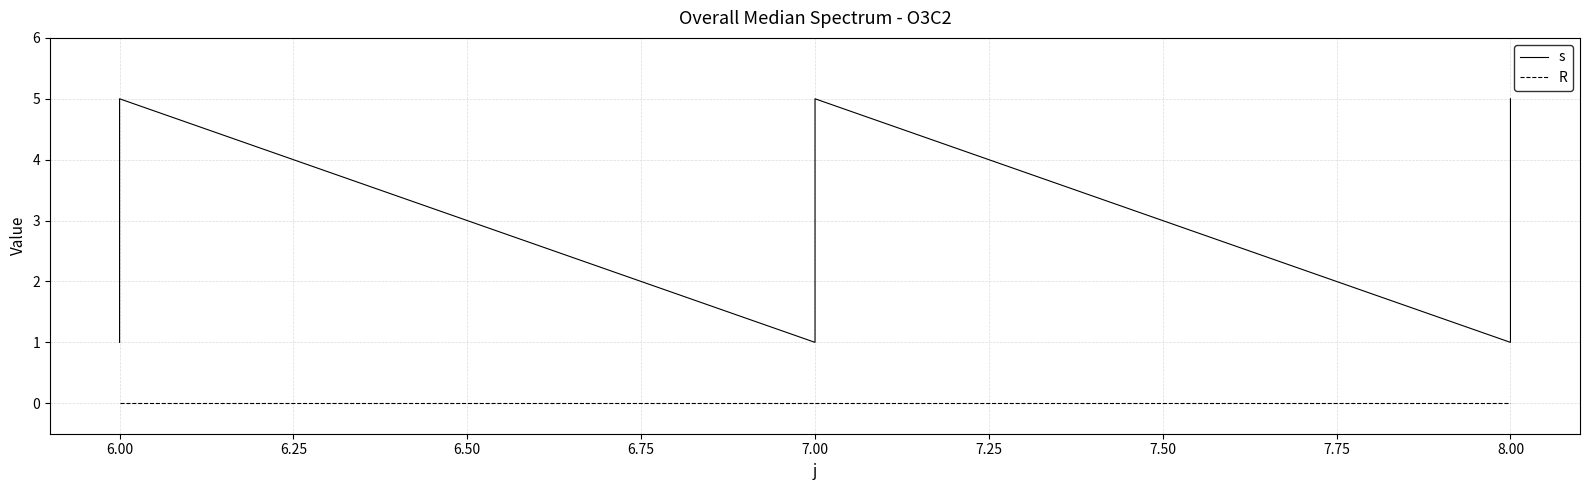

Is this an area chart (filled region under the line)?

No